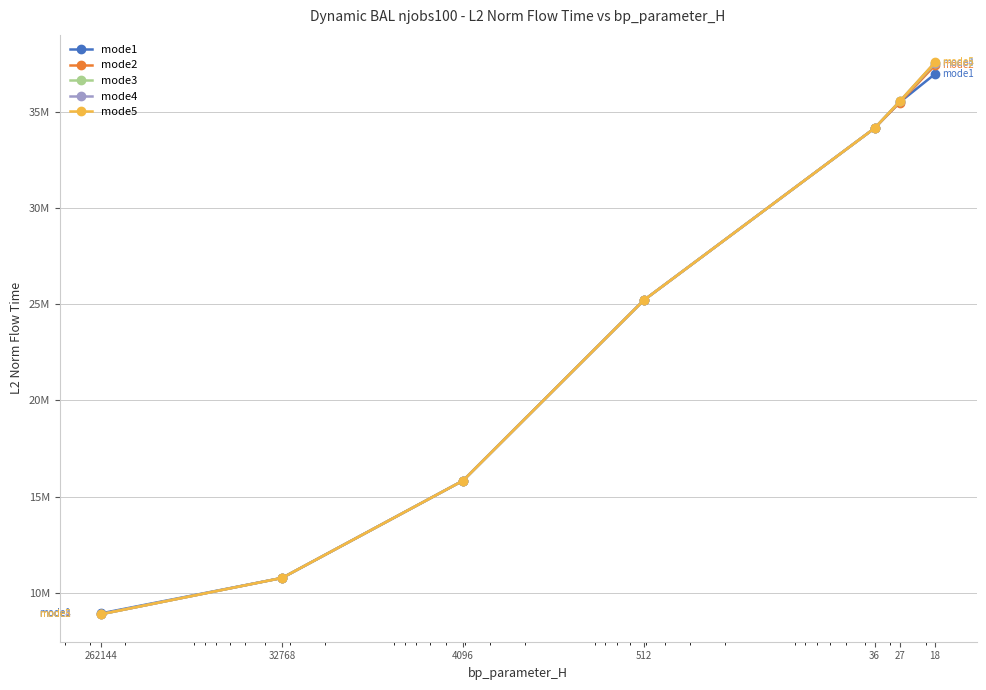

What are all the series names shown in the legend?

mode1, mode2, mode3, mode4, mode5